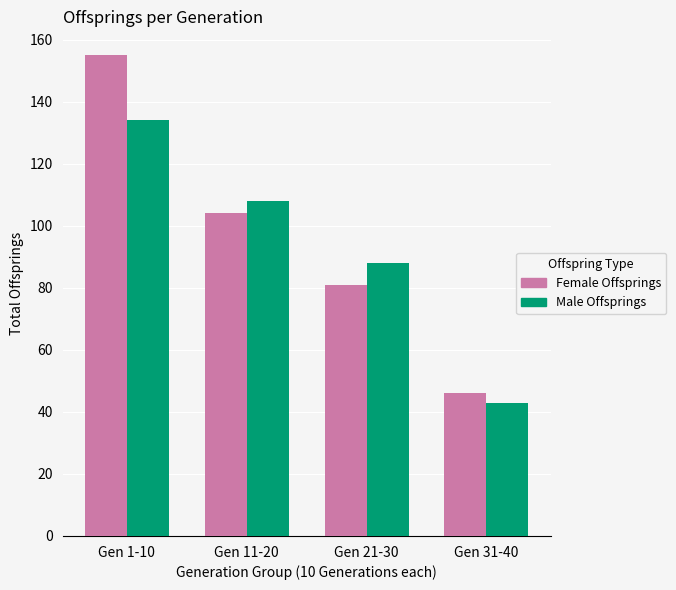

Which series has the widest spread of values?

Female Offsprings